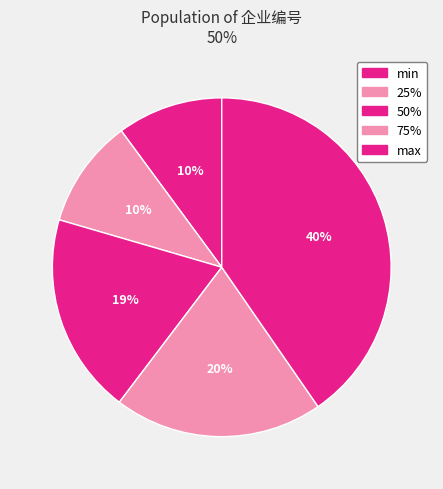

How much of the chart is everything except min?

89.9%